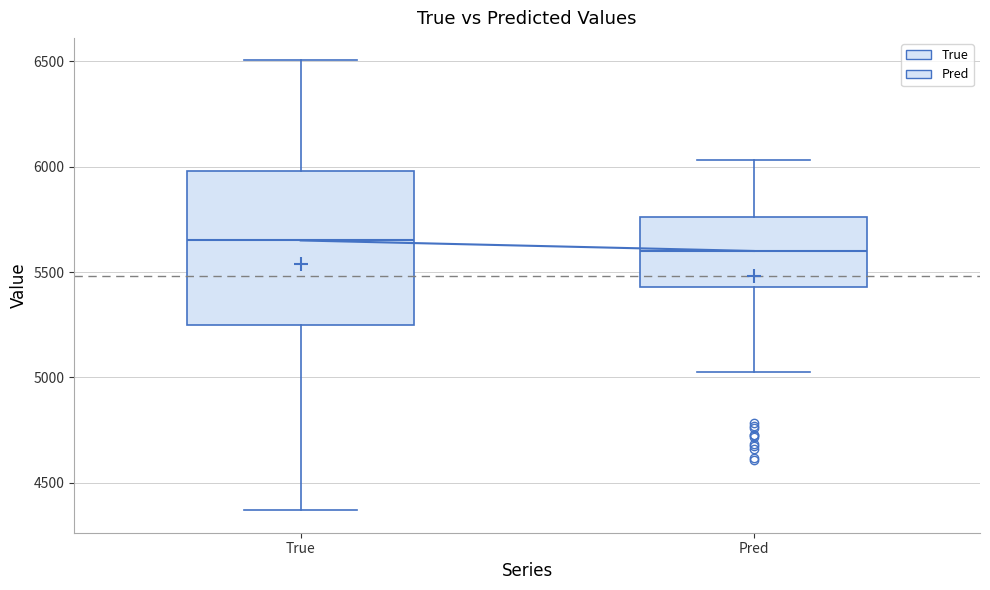

Which box is the tallest, from its lower edge to its upper edge?

True